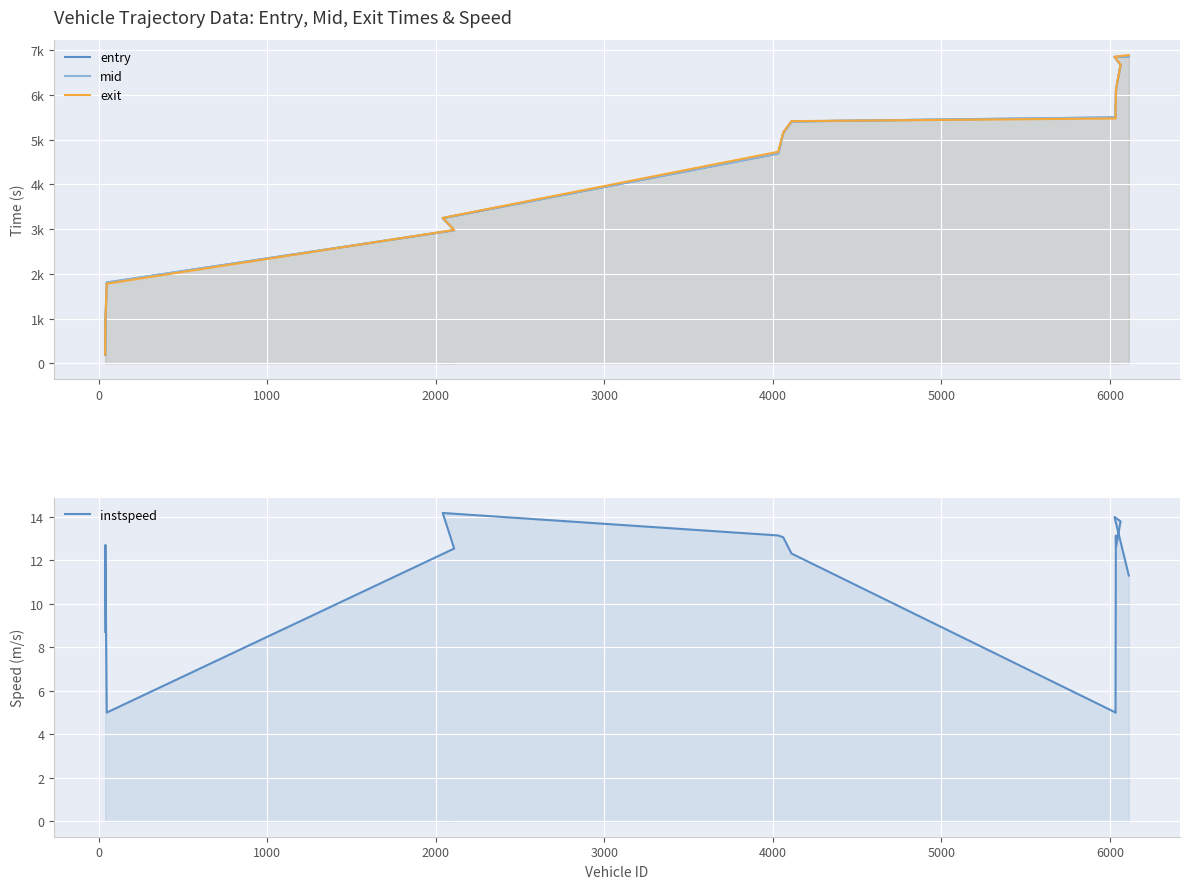

What are all the series names shown in the legend?

entry, mid, exit, instspeed